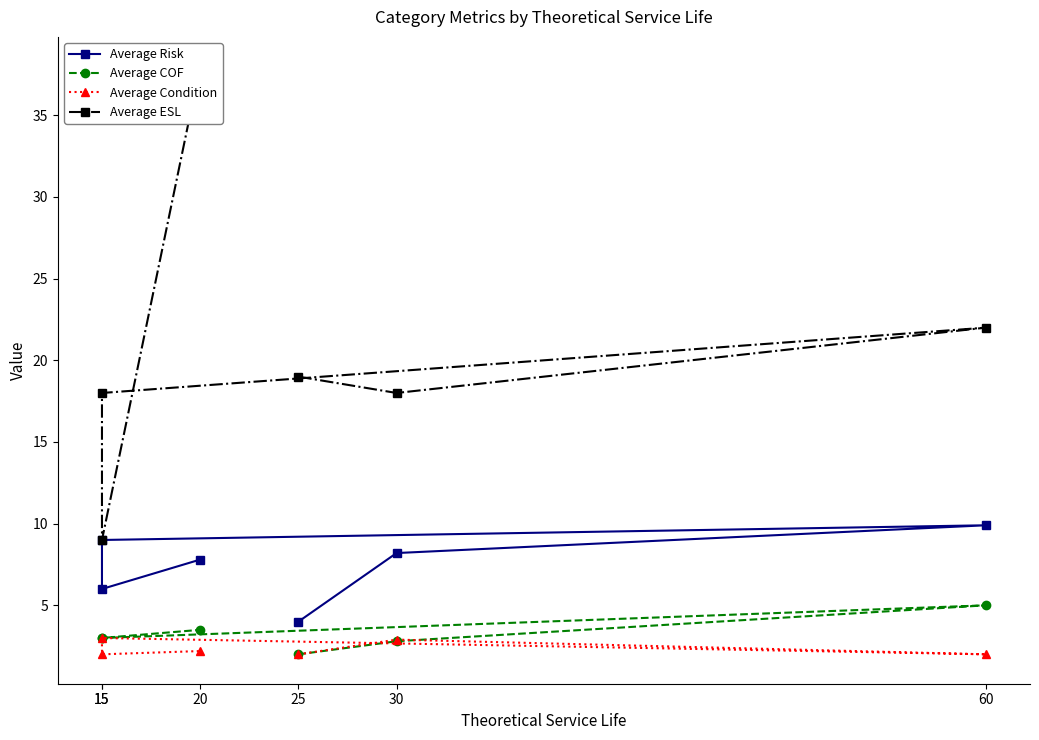

True or false: Average Condition and Average ESL cross at least once.

False